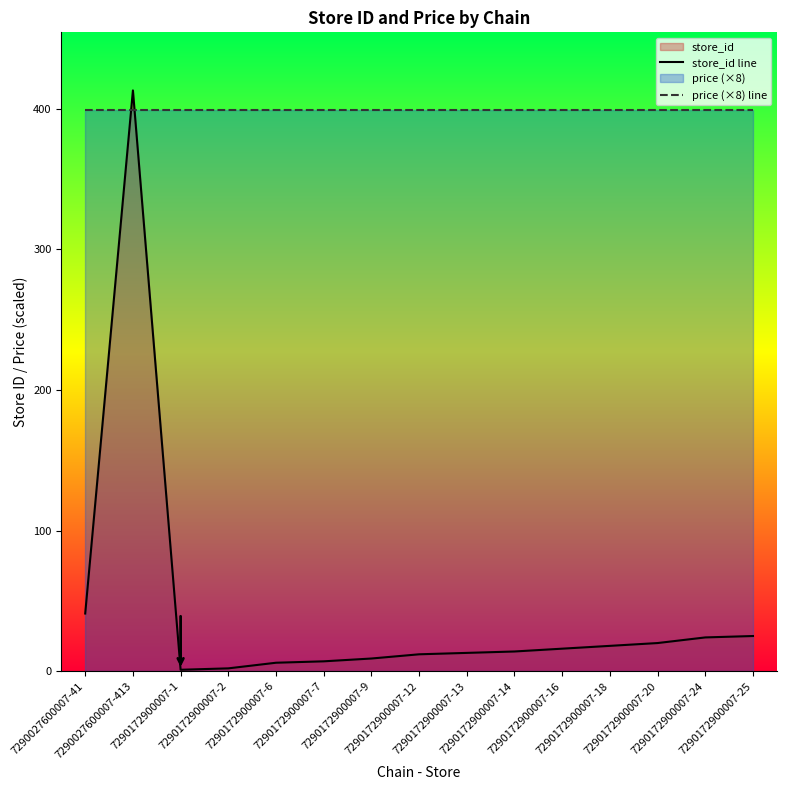

What is the approximate value of price (×8) line at 7290172900007-7?

399.2